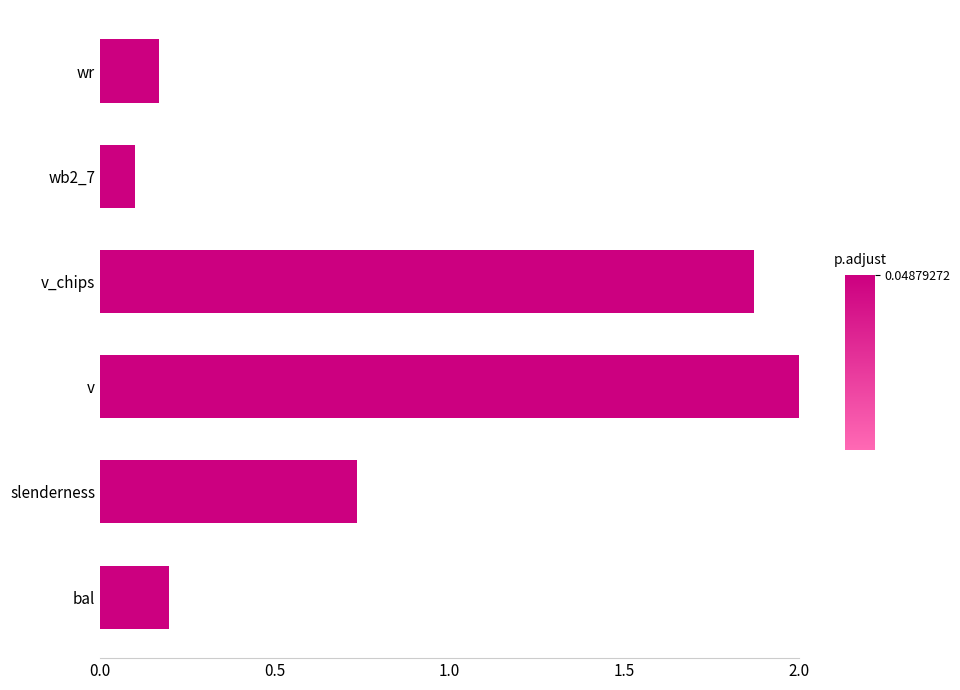

Rank the categories by value from highest to lowest.

v, v_chips, slenderness, bal, wr, wb2_7